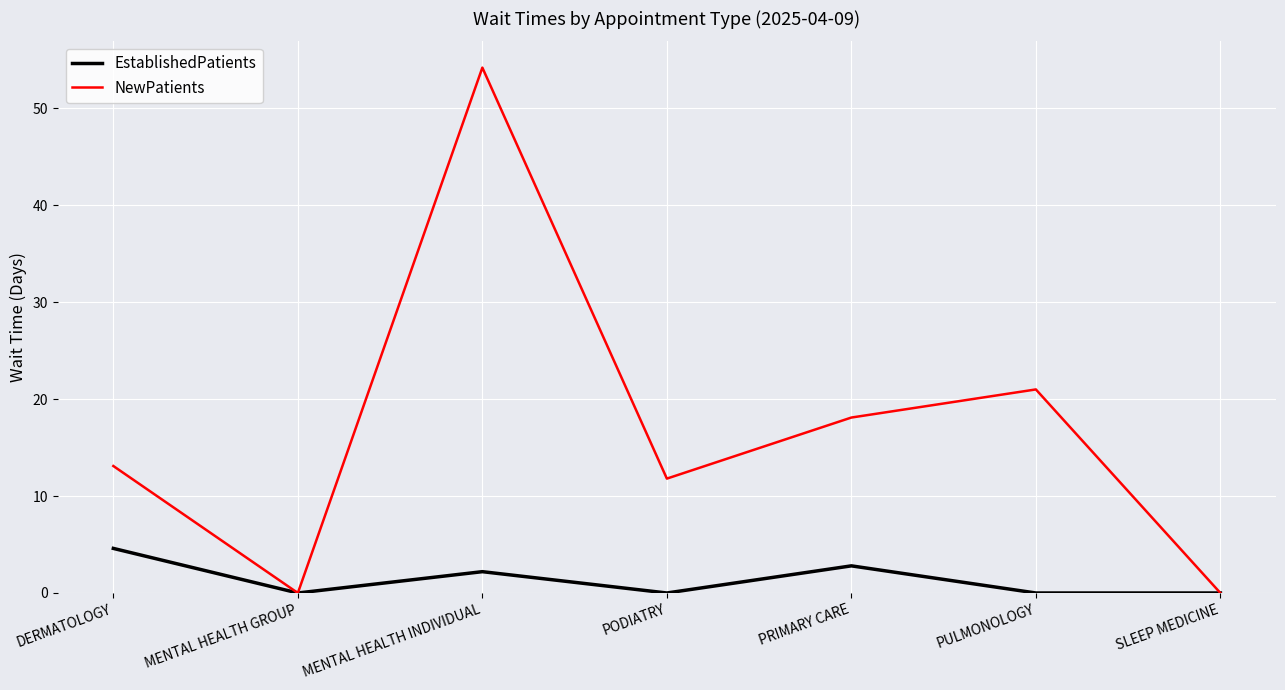

What are all the series names shown in the legend?

EstablishedPatients, NewPatients